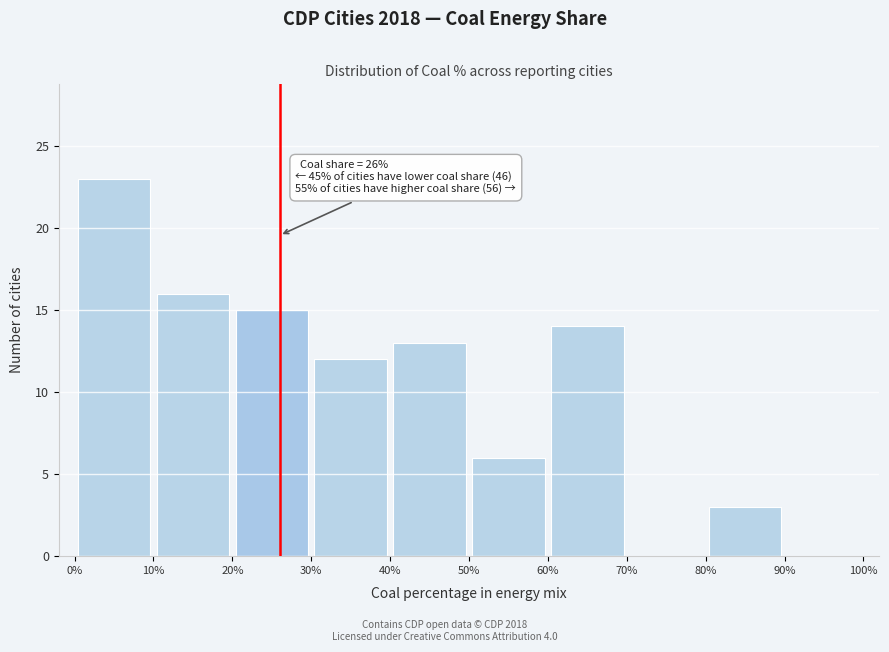

Which range on the x-axis has the tallest bar?

0% to 10%